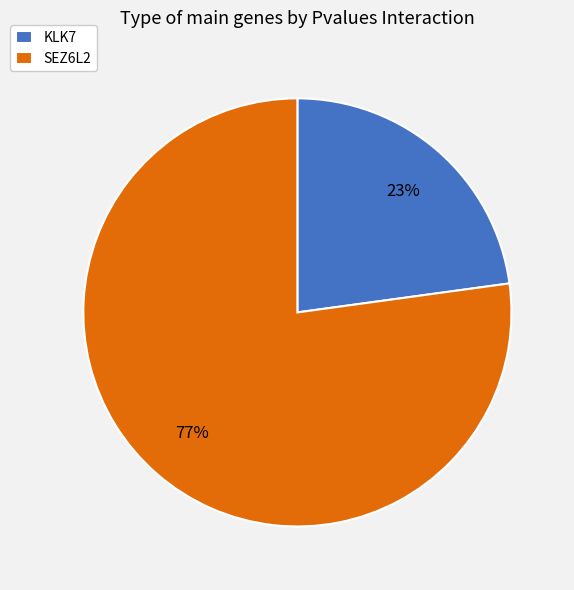

To the nearest percent, what is the difference between the KLK7 and SEZ6L2 slice percentages?

54%